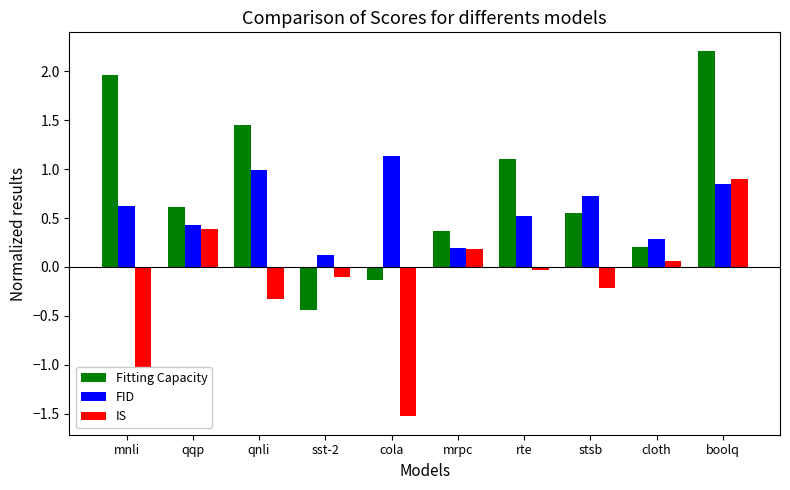

What value does the Fitting Capacity series have at cloth?

0.2